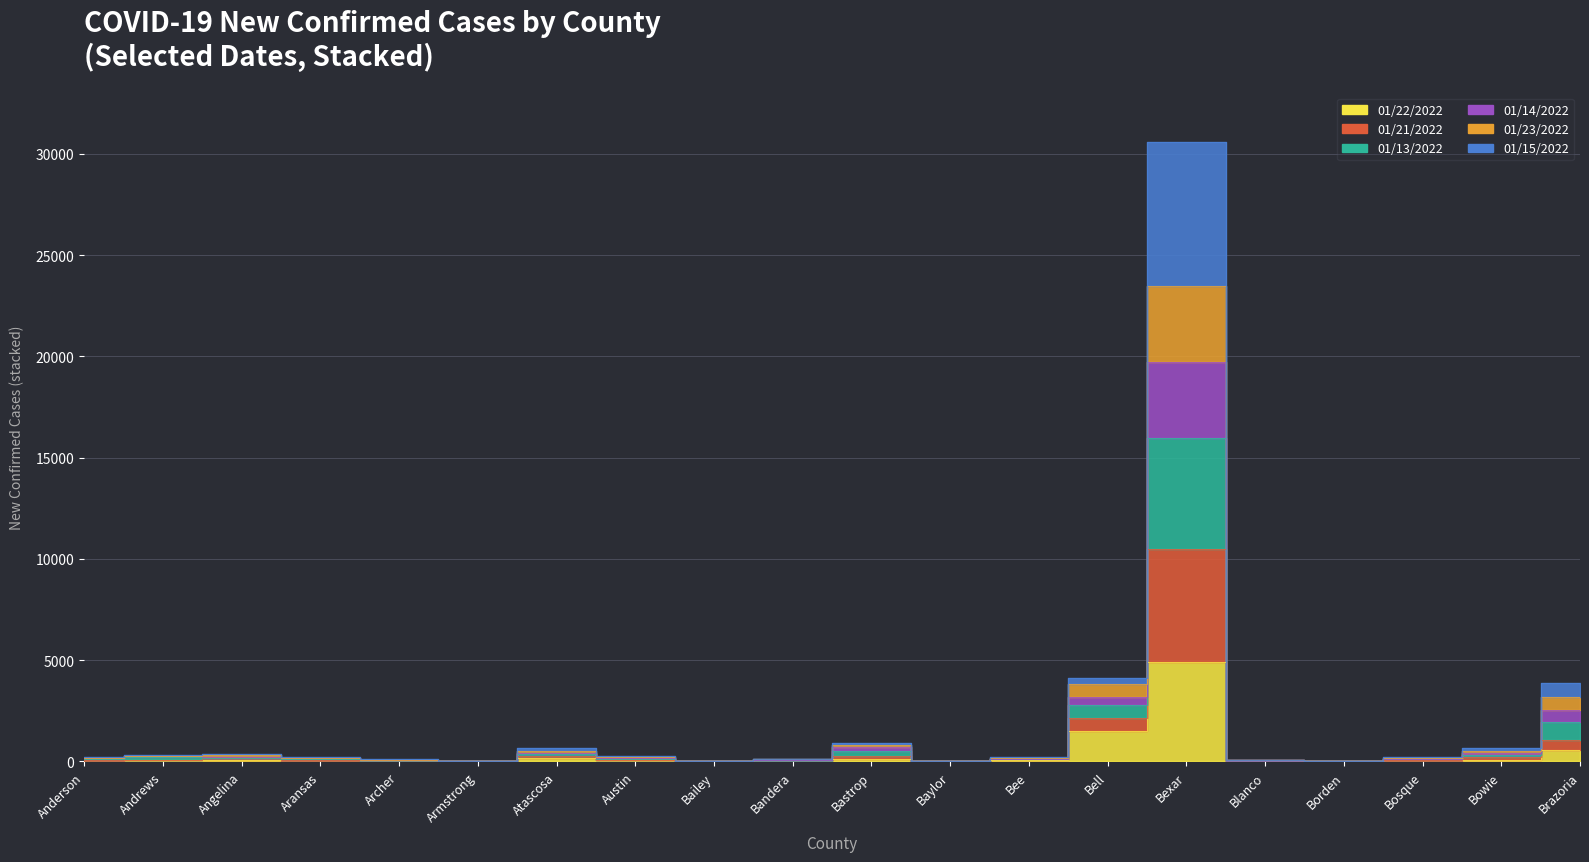

True or false: 01/23/2022 and 01/15/2022 cross at least once.

False